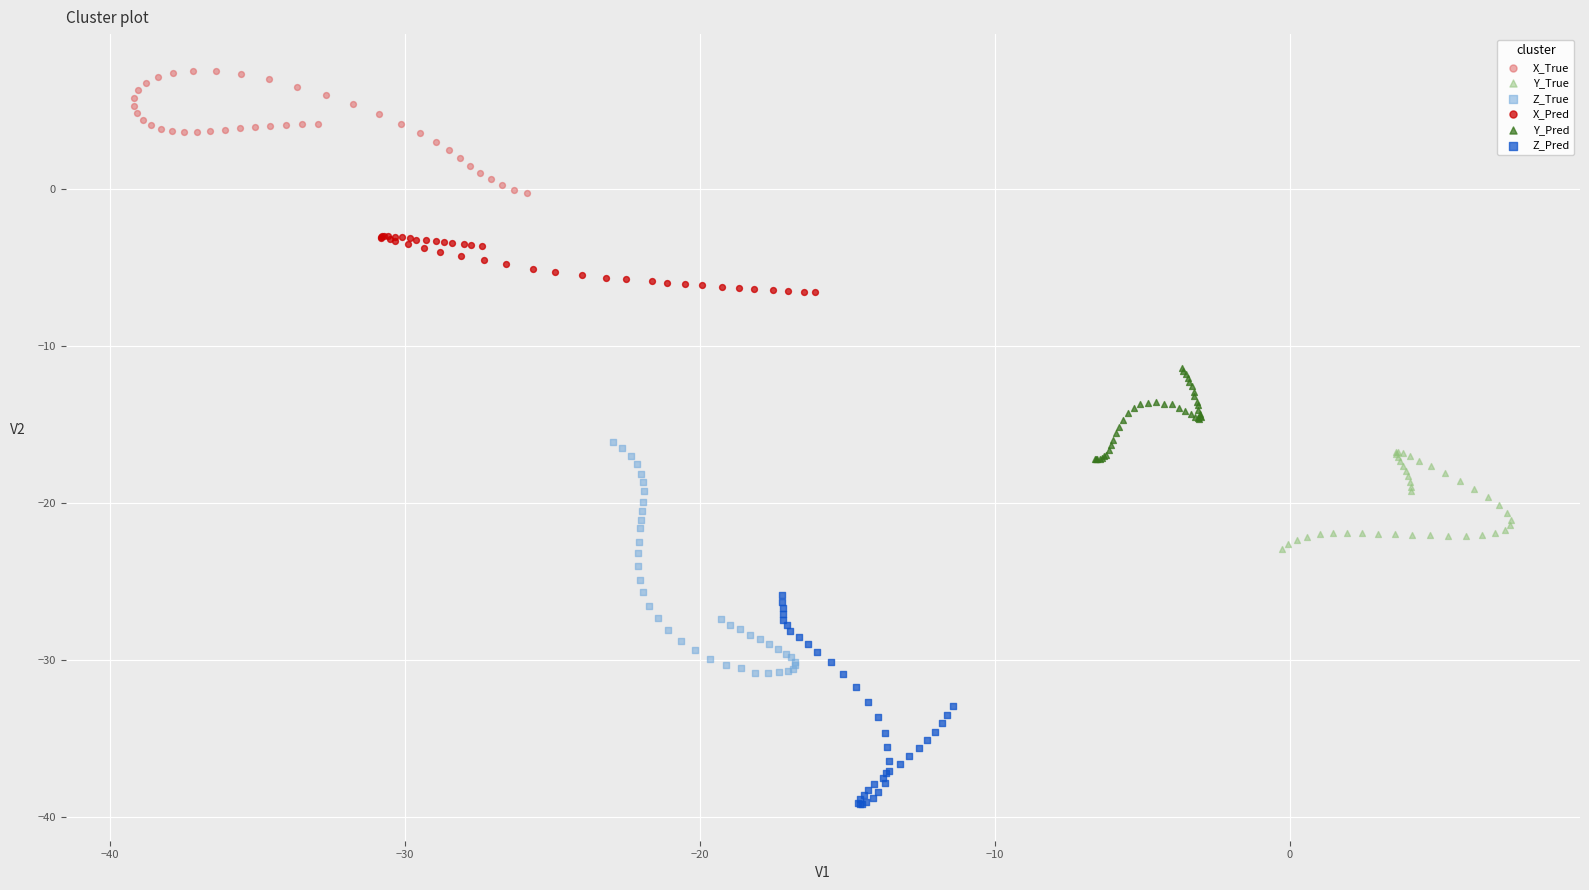

Which series contains the lowest Y value?

Z_Pred